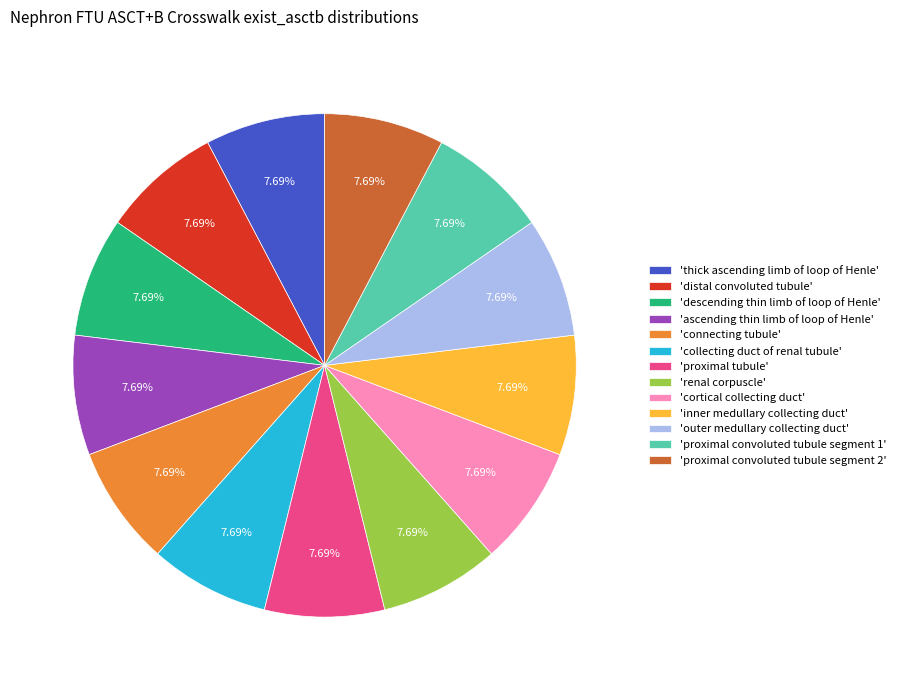

Is there any slice that represents more than half of the pie?

No